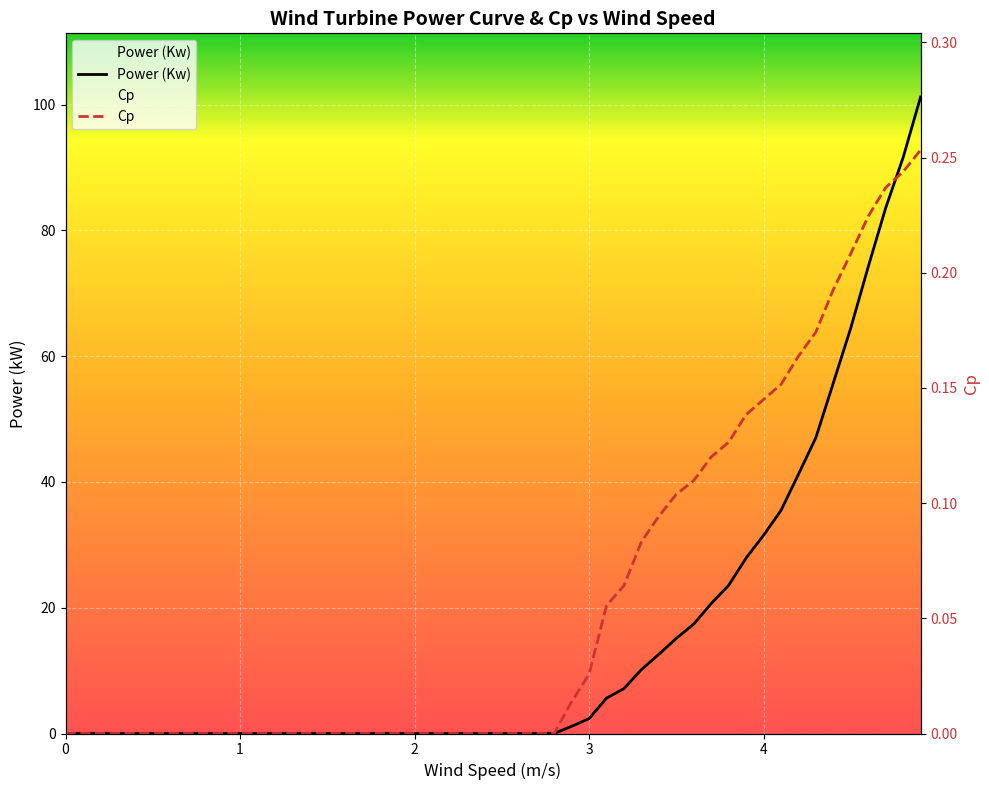

What is the difference between the Cp values at 2.6 and 4.9?

0.3